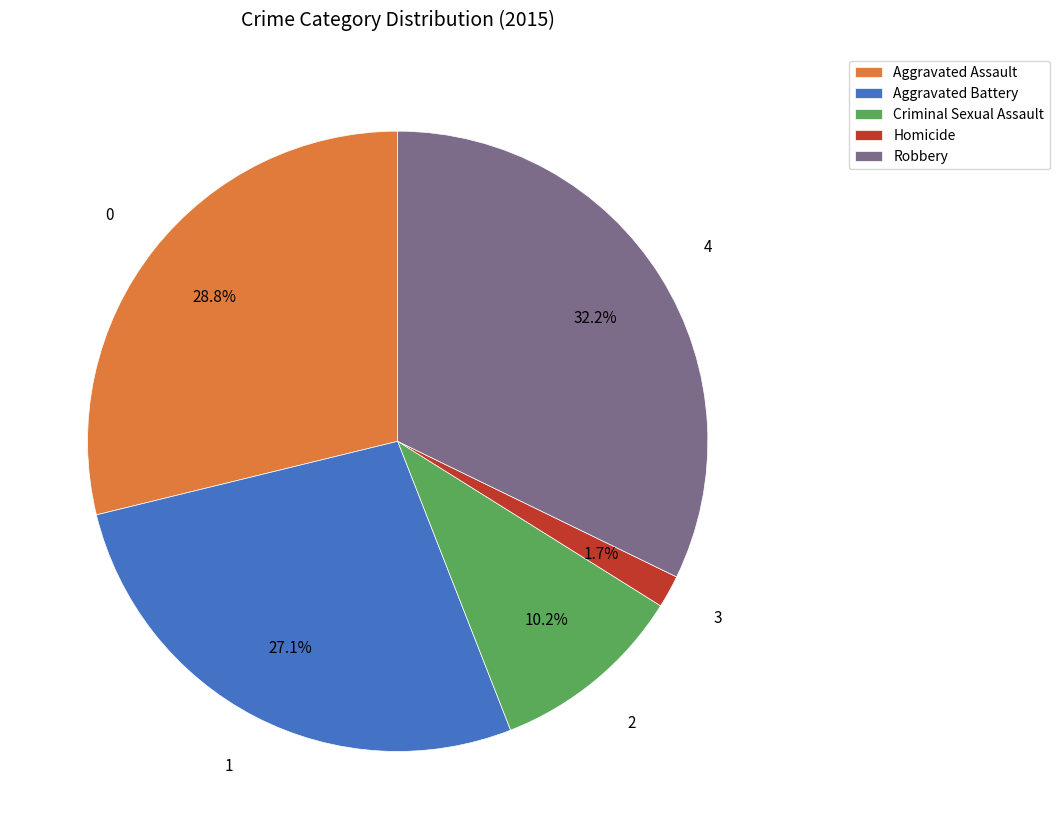

Is it true that Robbery is 32% of the pie?

True